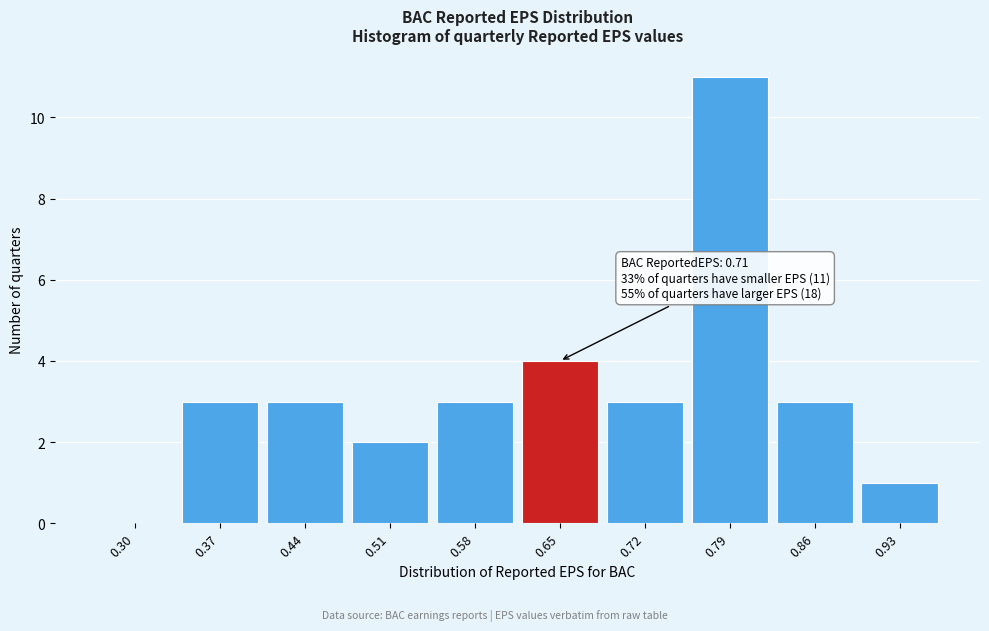

Reading left to right, transcribe all the data shown in this chart.

0.30=0	0.37=3	0.44=3	0.51=2	0.58=3	0.65=4	0.72=3	0.79=11	0.86=3	0.93=1